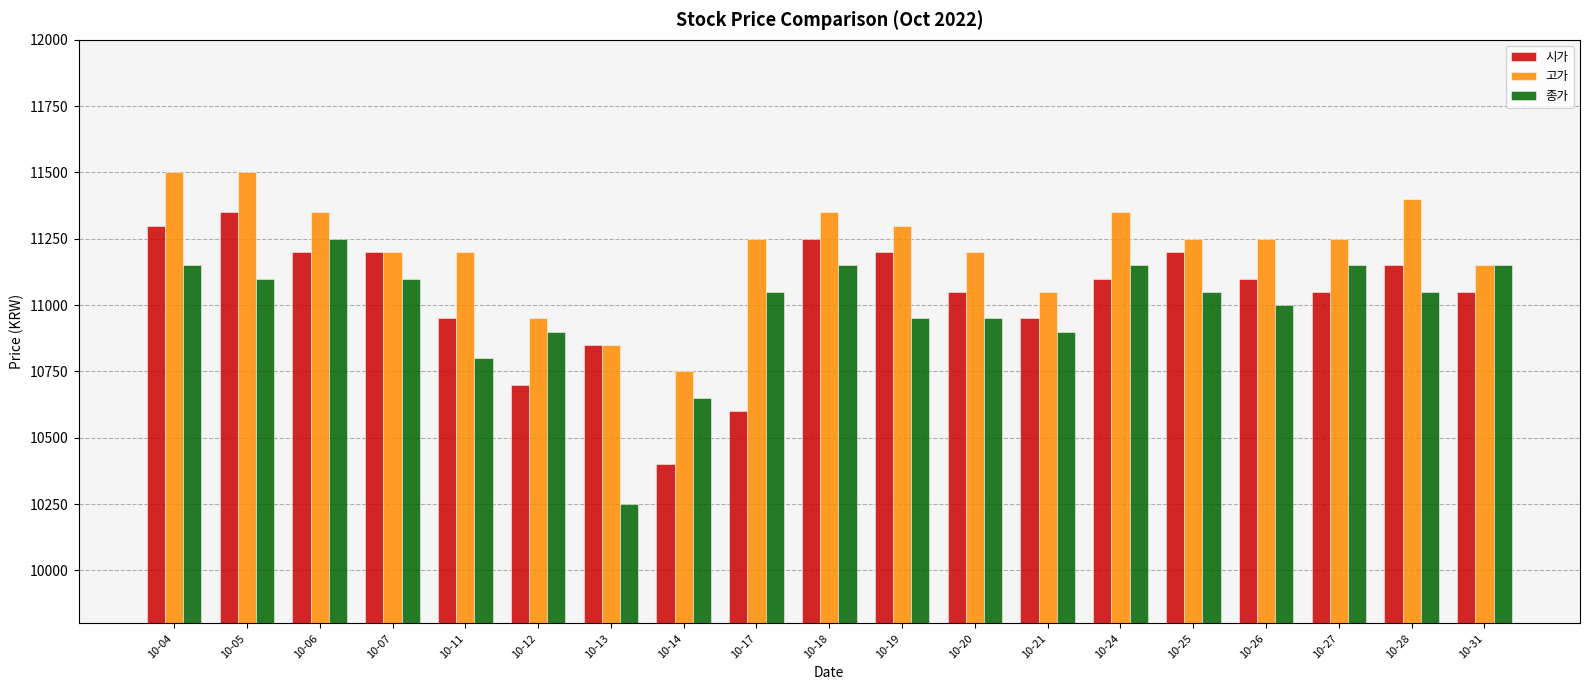

The value of 종가 at 10-14 is 16960. True or false?

False